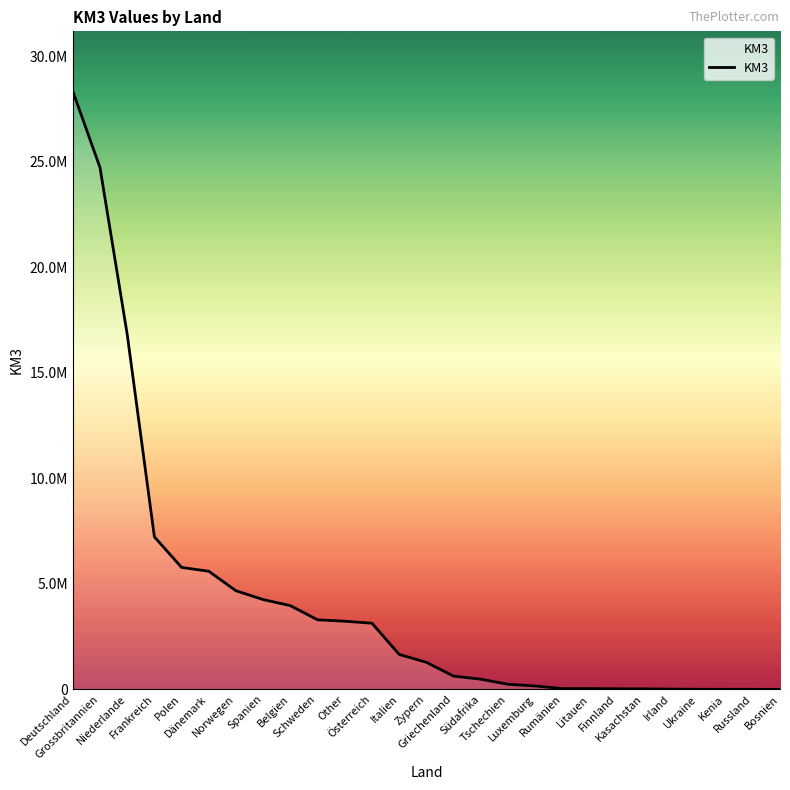

The value at Frankreich is 7225641. True or false?

True